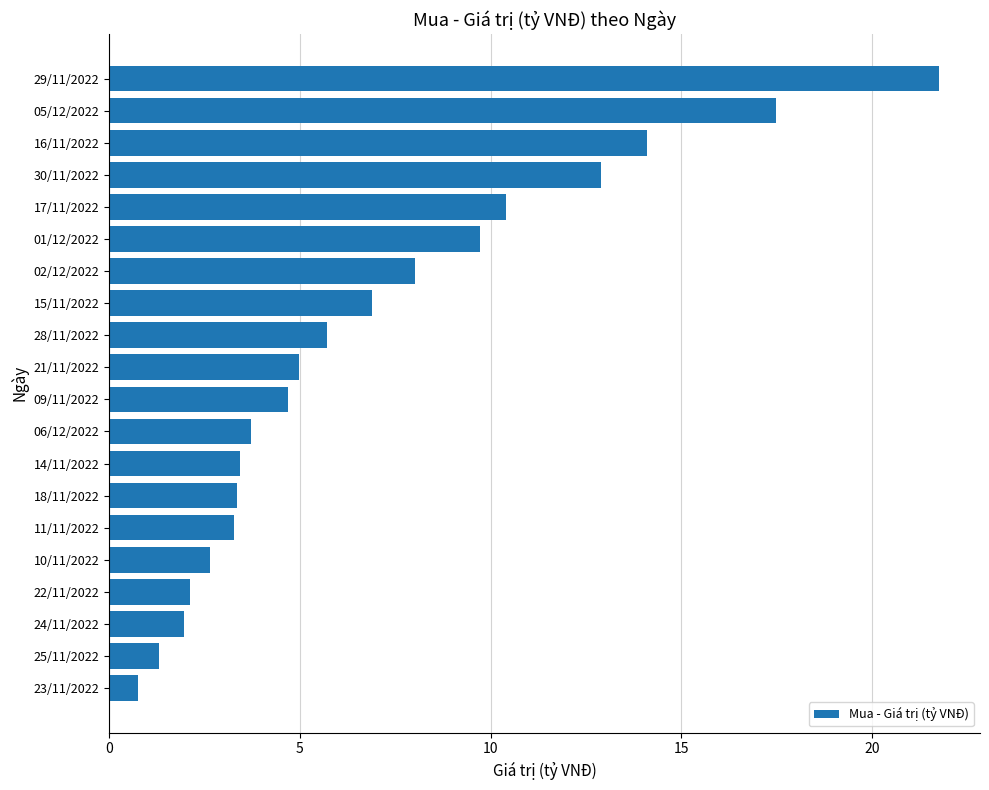

The value at 29/11/2022 is 21.7. True or false?

True